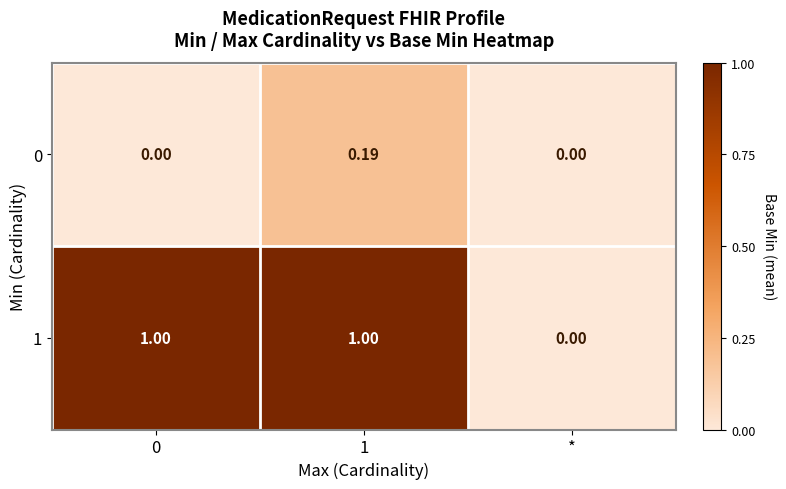

Is the value of 0 at * greater than the value of 1 at 0?

No